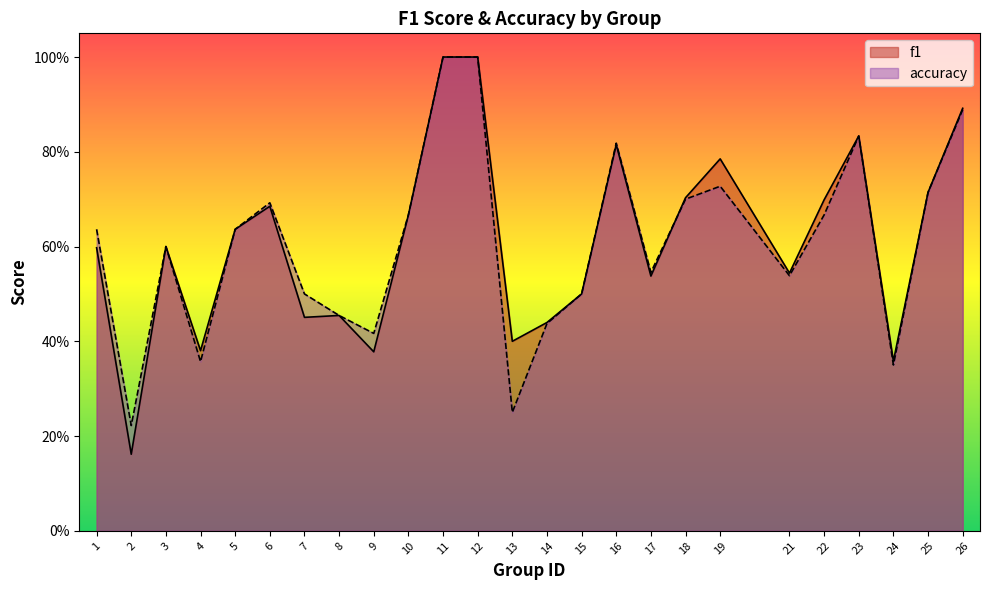

At which category does accuracy reach its first local valley?

2